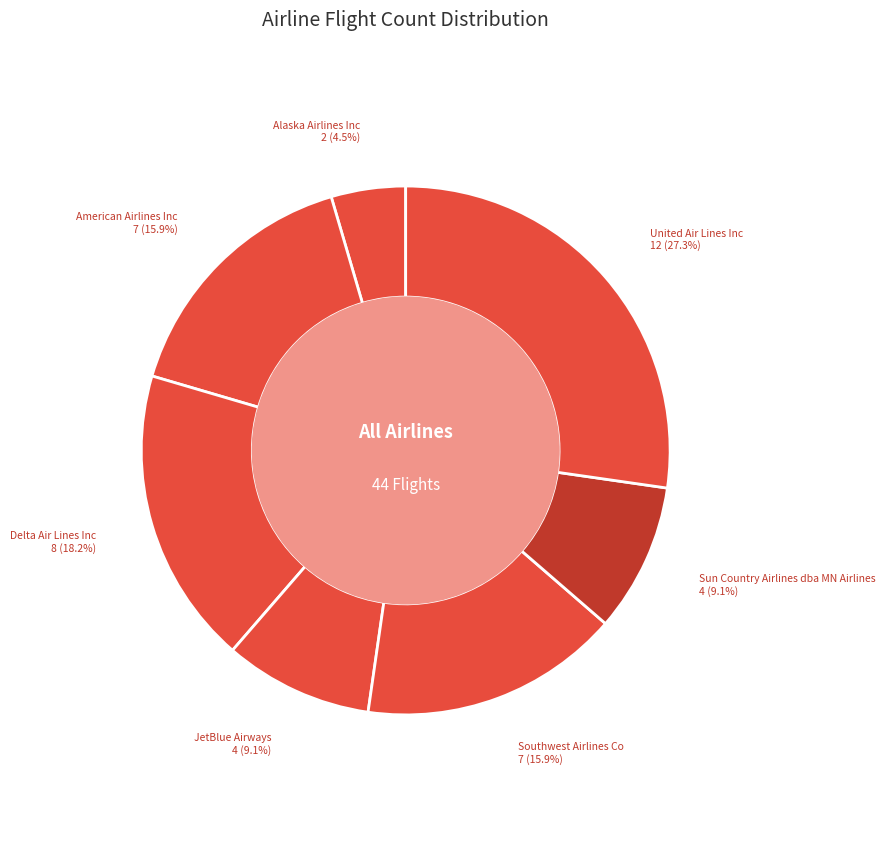

Does Southwest Airlines Co account for over 50% of the chart?

No